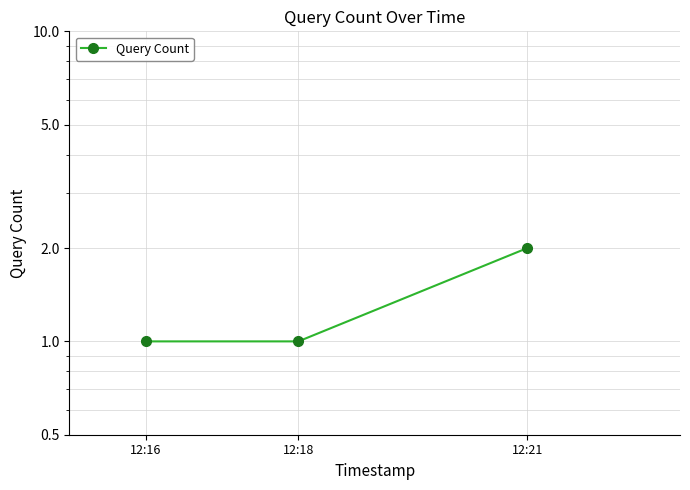

What is the smallest value displayed?

1